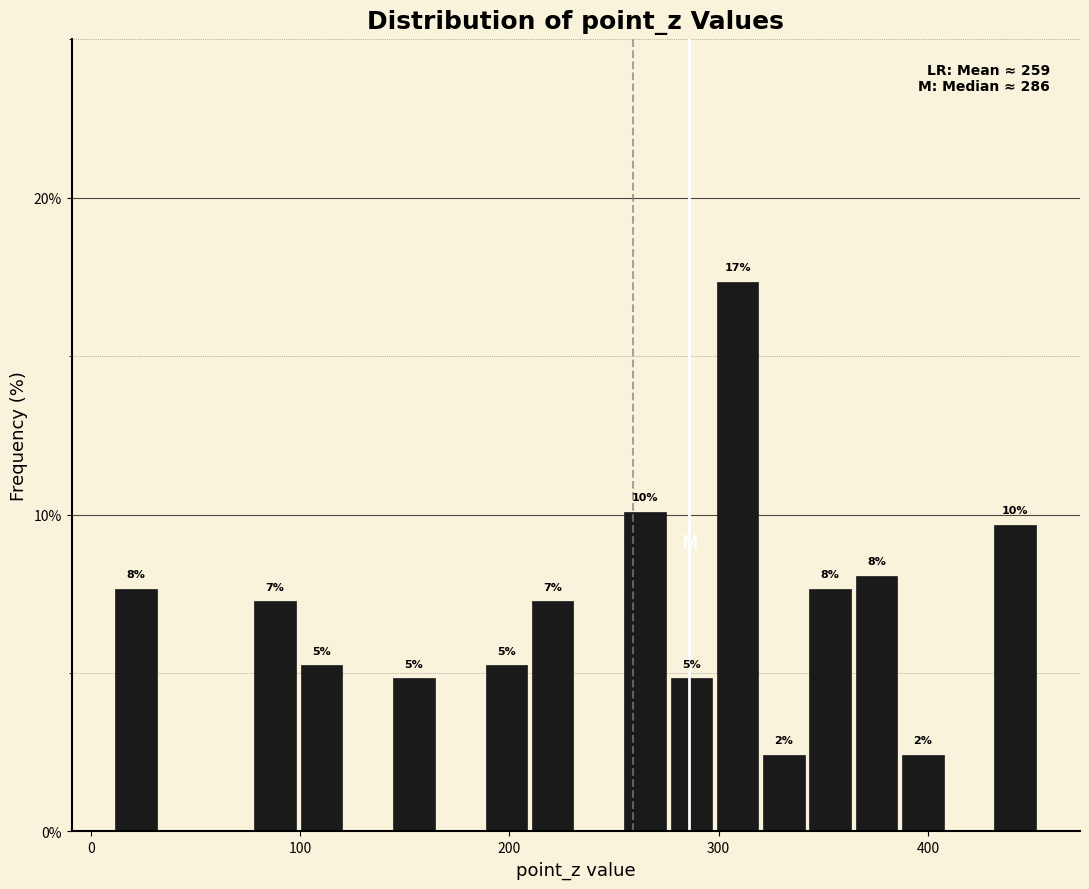

Around what value on the x-axis is the tallest bar? Give the approximate position of its centre, as read against the axis.

310